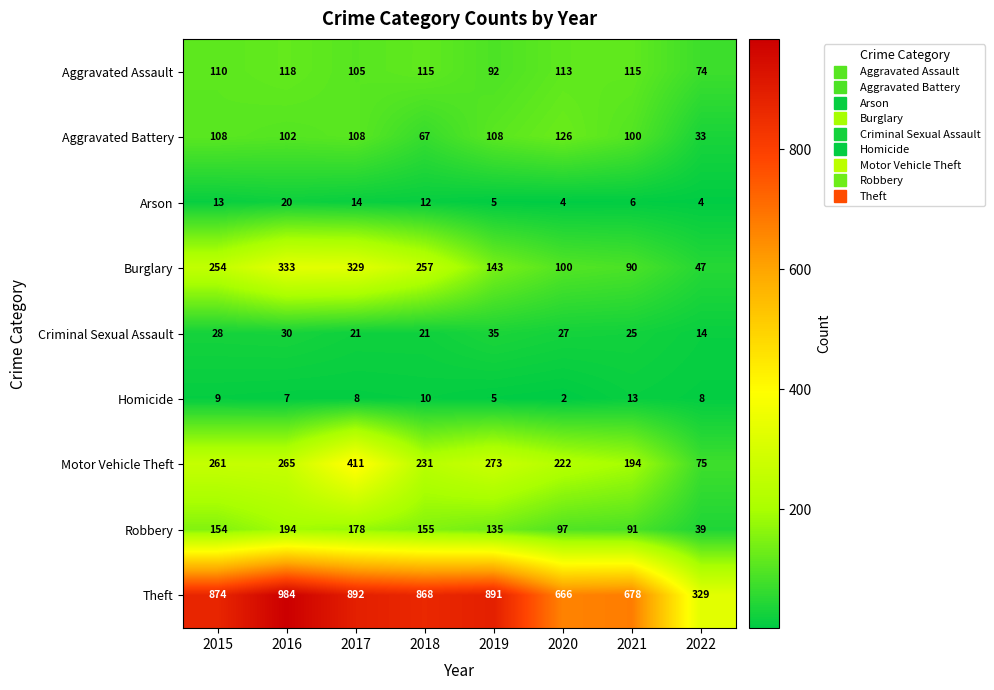

At 2015, list the series in order from smallest to largest.

Homicide, Arson, Criminal Sexual Assault, Aggravated Battery, Aggravated Assault, Robbery, Burglary, Motor Vehicle Theft, Theft